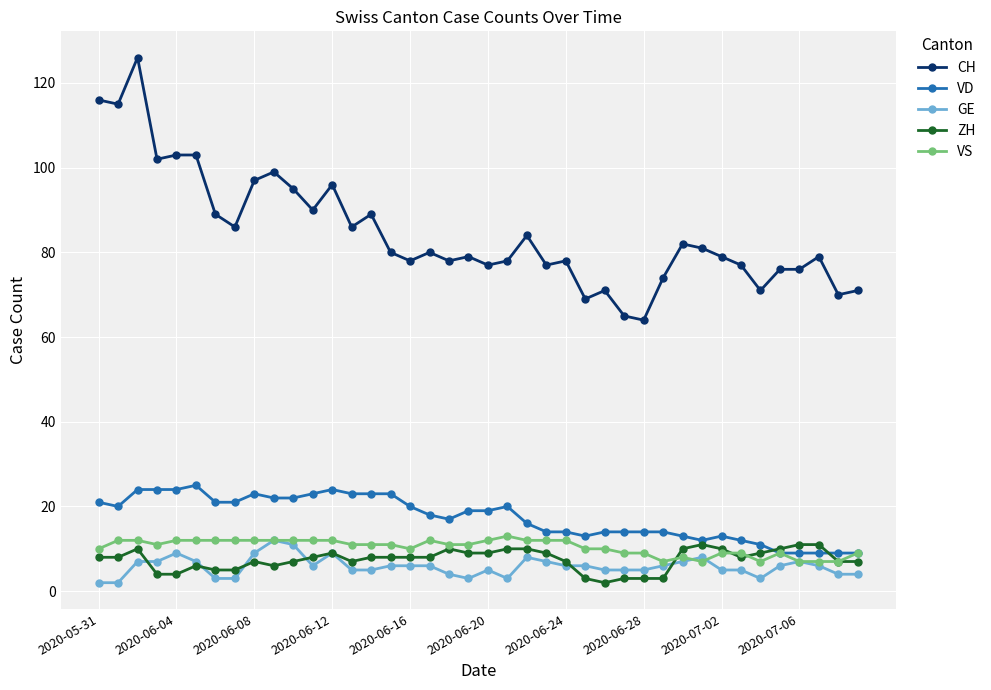

Which series has the largest range (max minus min)?

CH